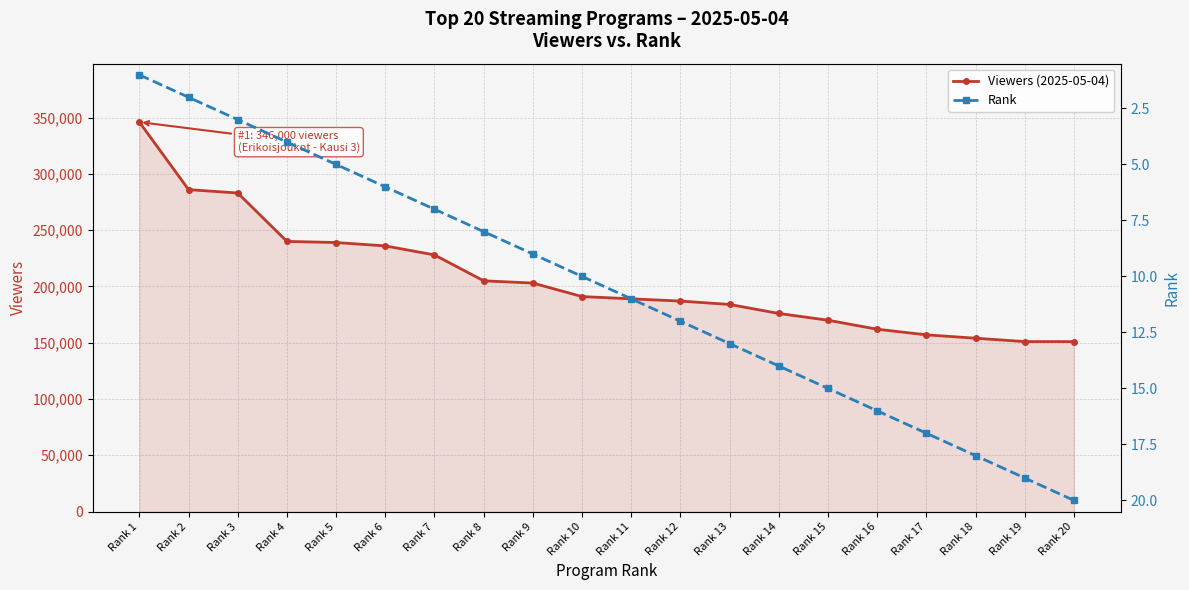

True or false: Rank and Viewers (2025-05-04) cross at least once.

False